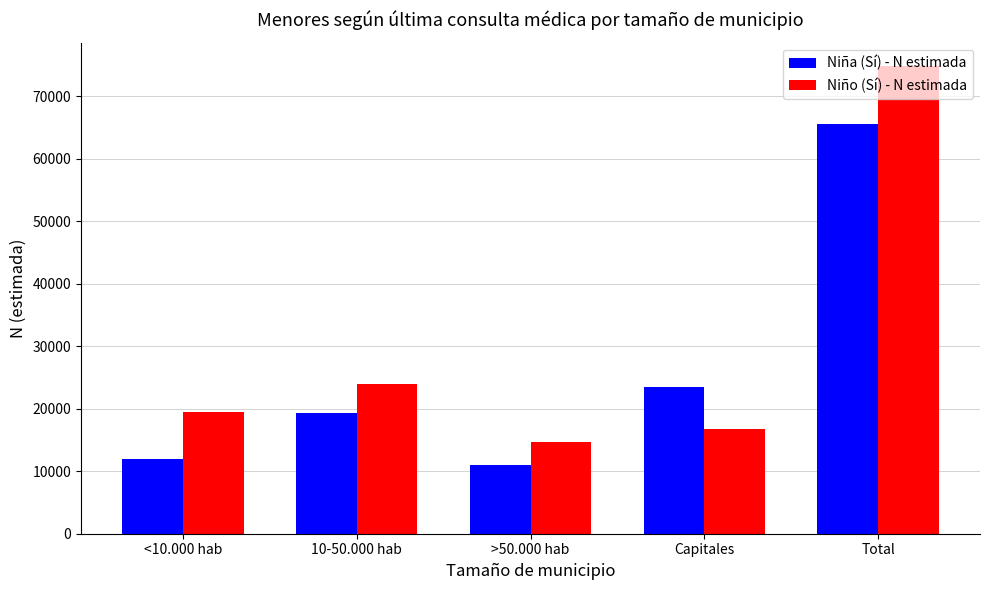

At which category is the sum across all series the highest?

Total